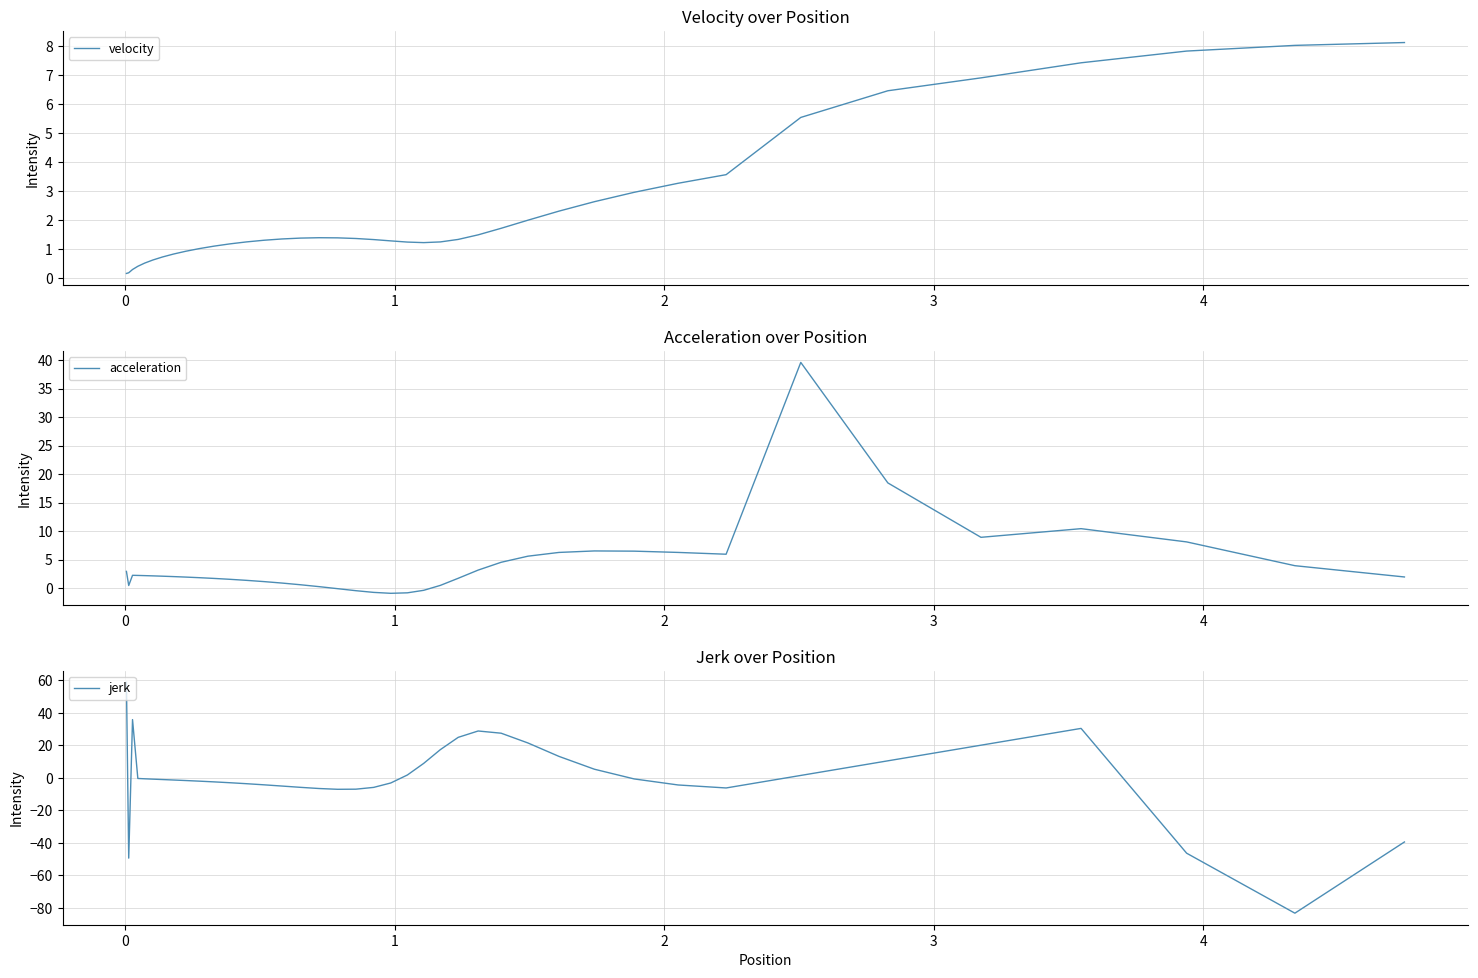

What is the highest value of the velocity series?

8.1